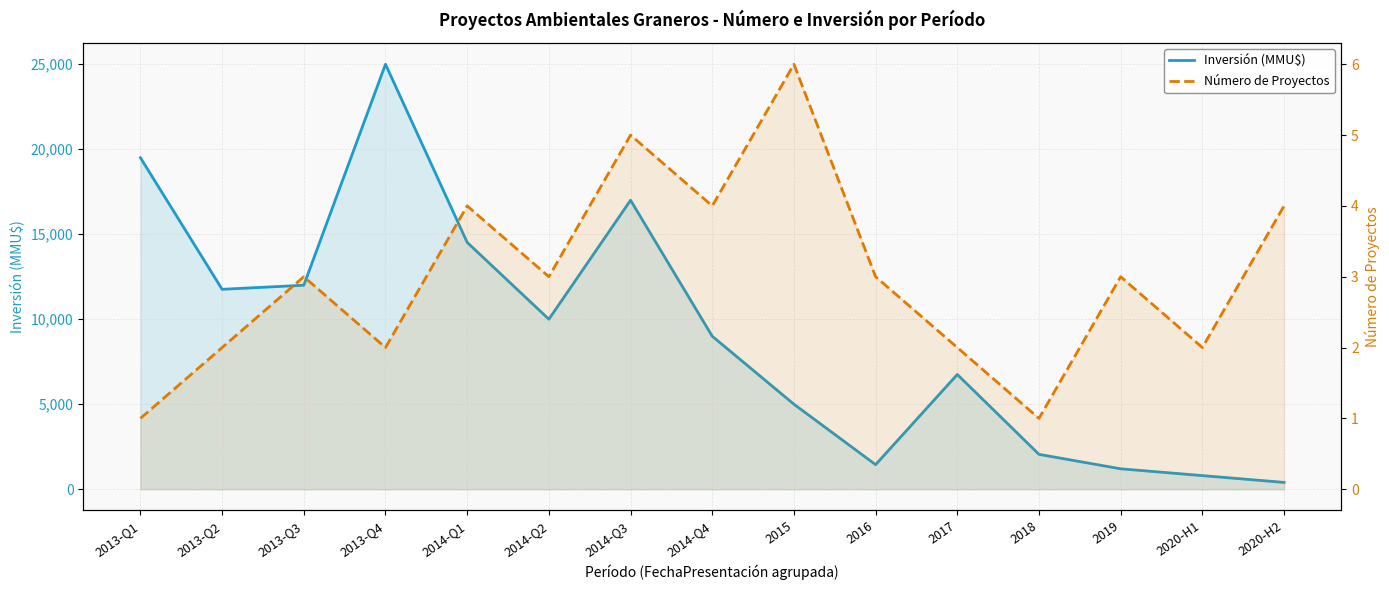

What is the minimum value for Número de Proyectos?

1